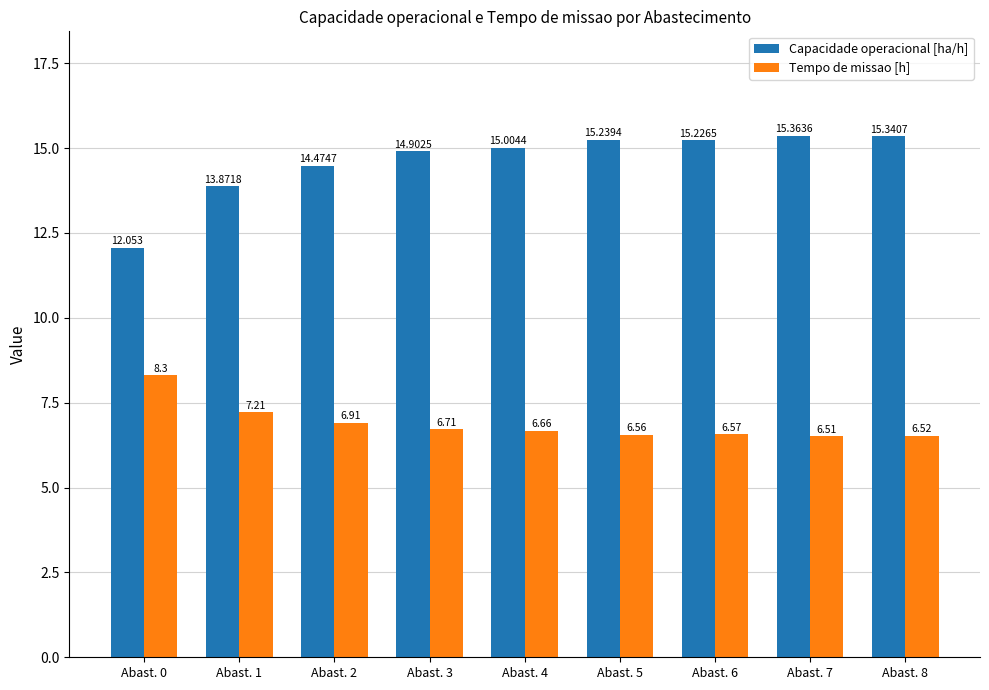

The Capacidade operacional [ha/h] series shows 3.1 at Abast. 6. True or false?

False